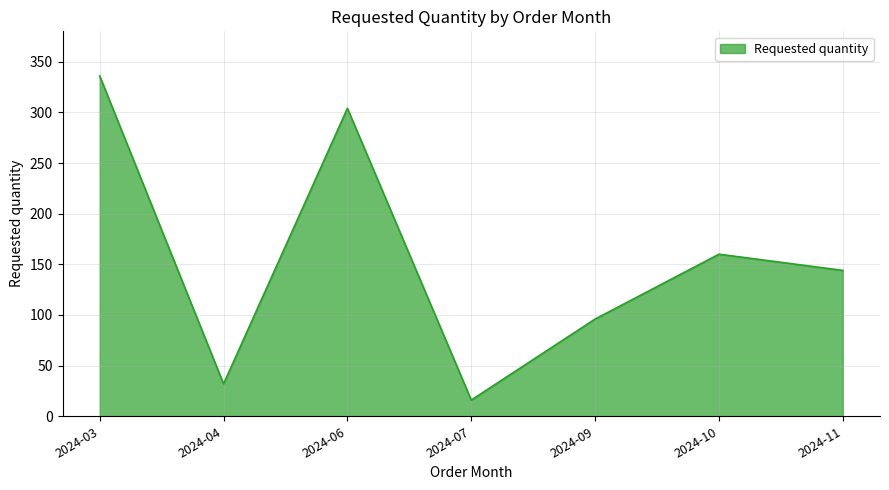

Does the chart display data point markers on the line(s)?

No